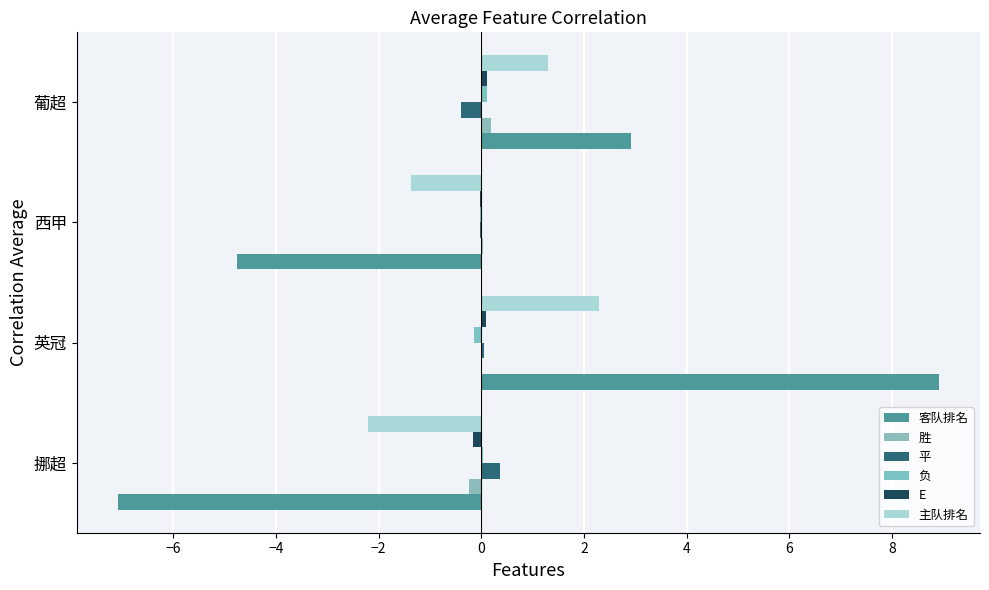

What is the maximum value shown in the chart?

8.9